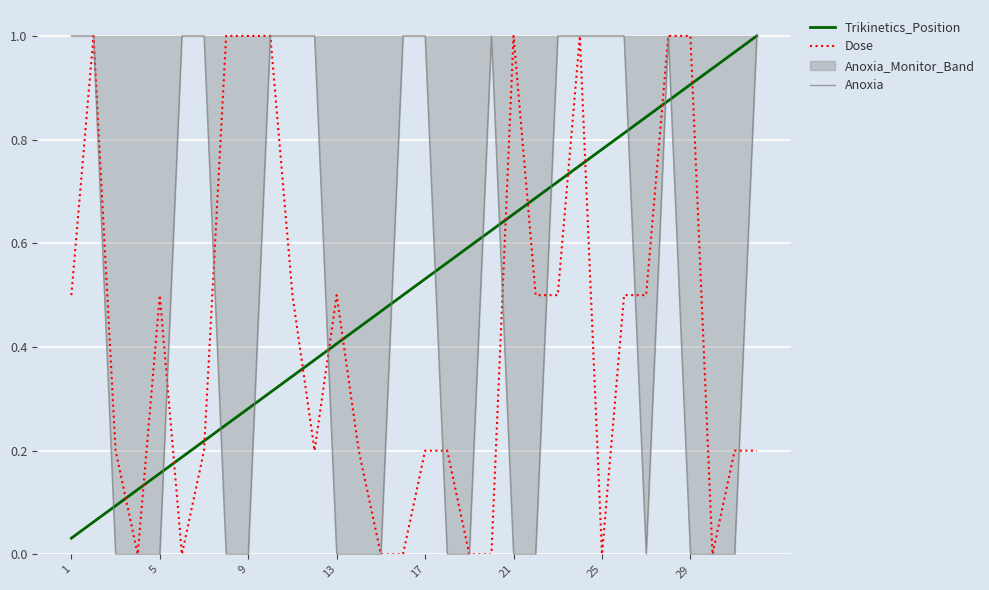

At which label is Trikinetics_Position closest to 0?

1